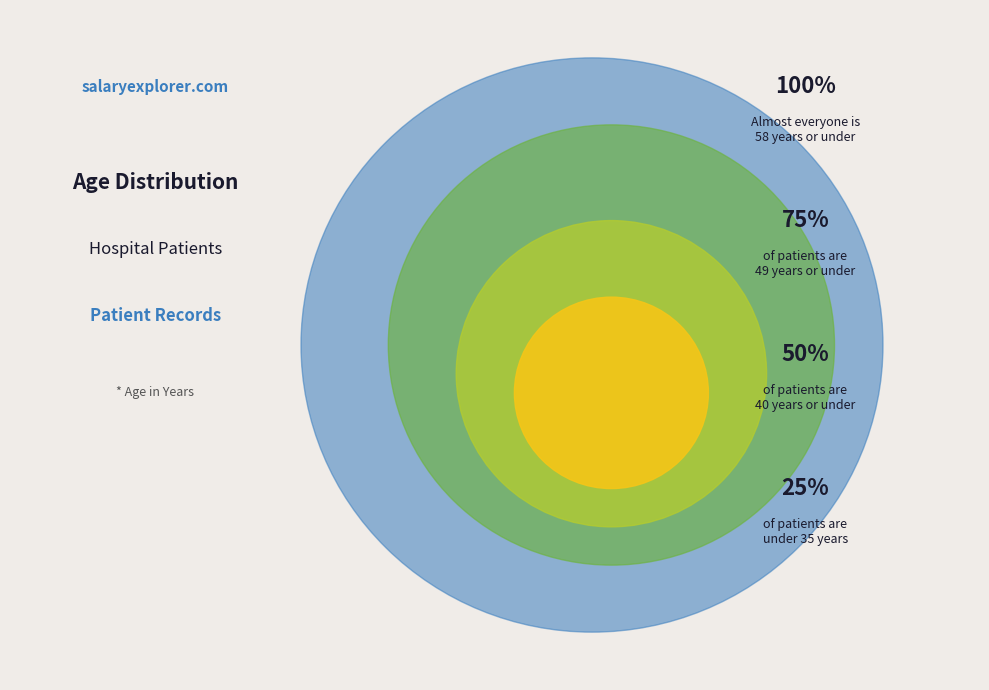

Does 101 account for over 50% of the chart?

No